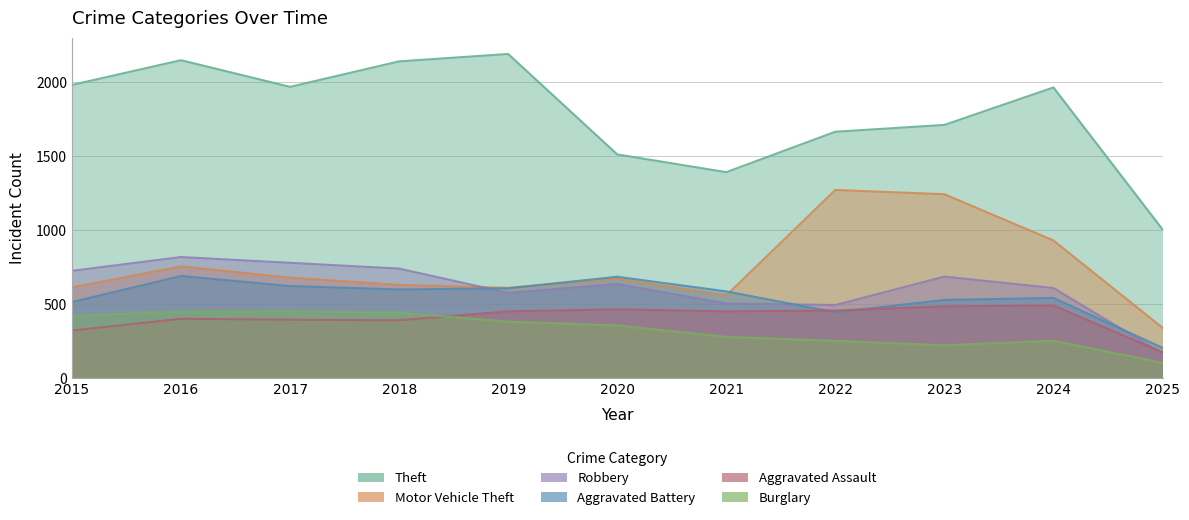

How many times do Robbery and Aggravated Assault cross each other?

1